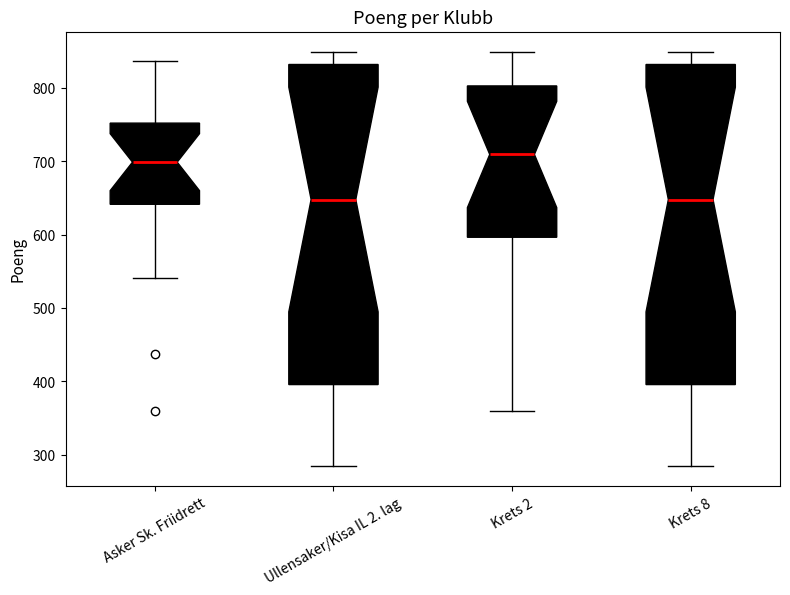

Which box's median line is the highest?

Krets 2